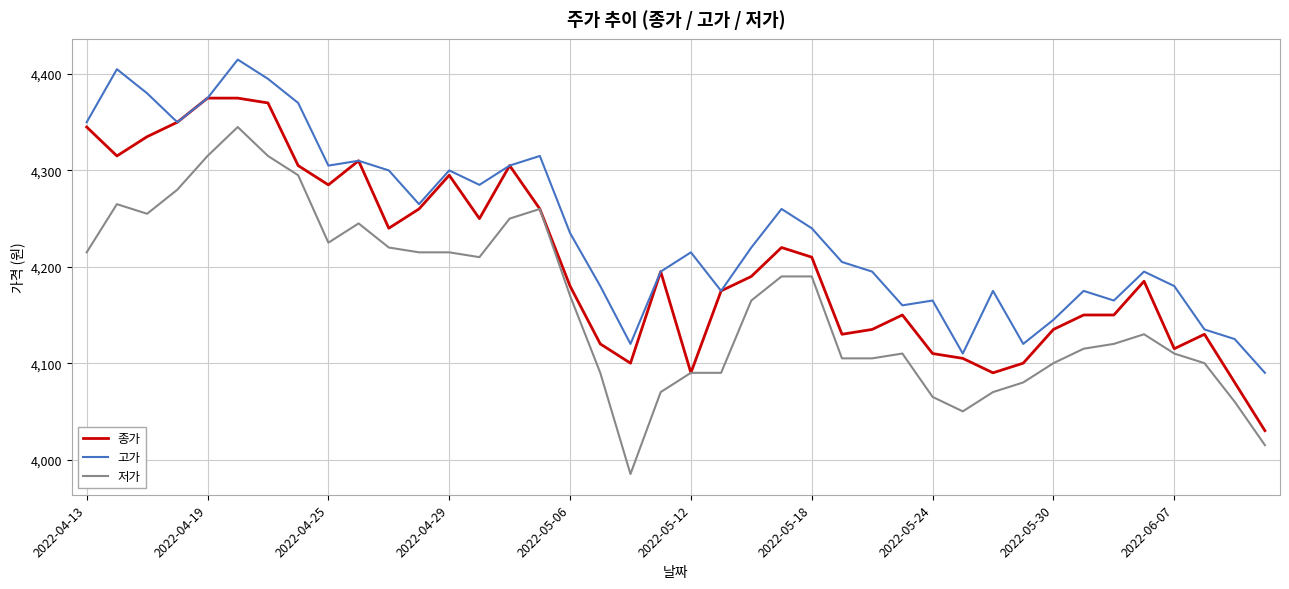

Which series has the largest total across all categories?

고가